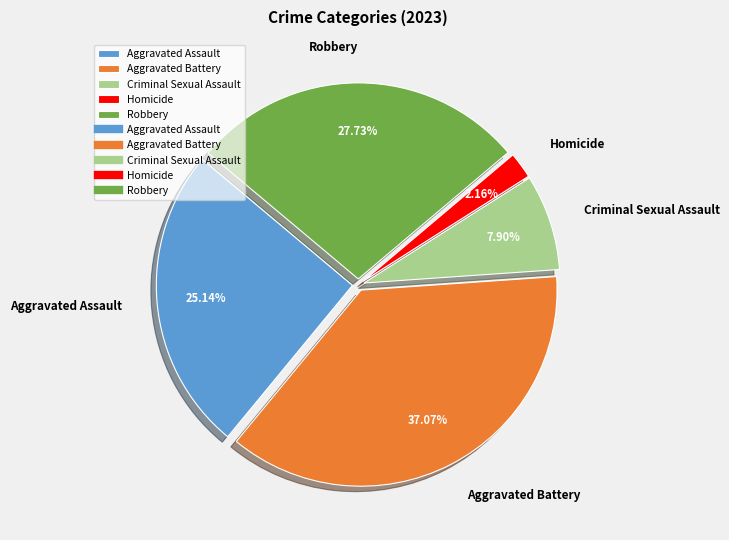

To the nearest percent, what percentage of the pie is Aggravated Battery?

37%